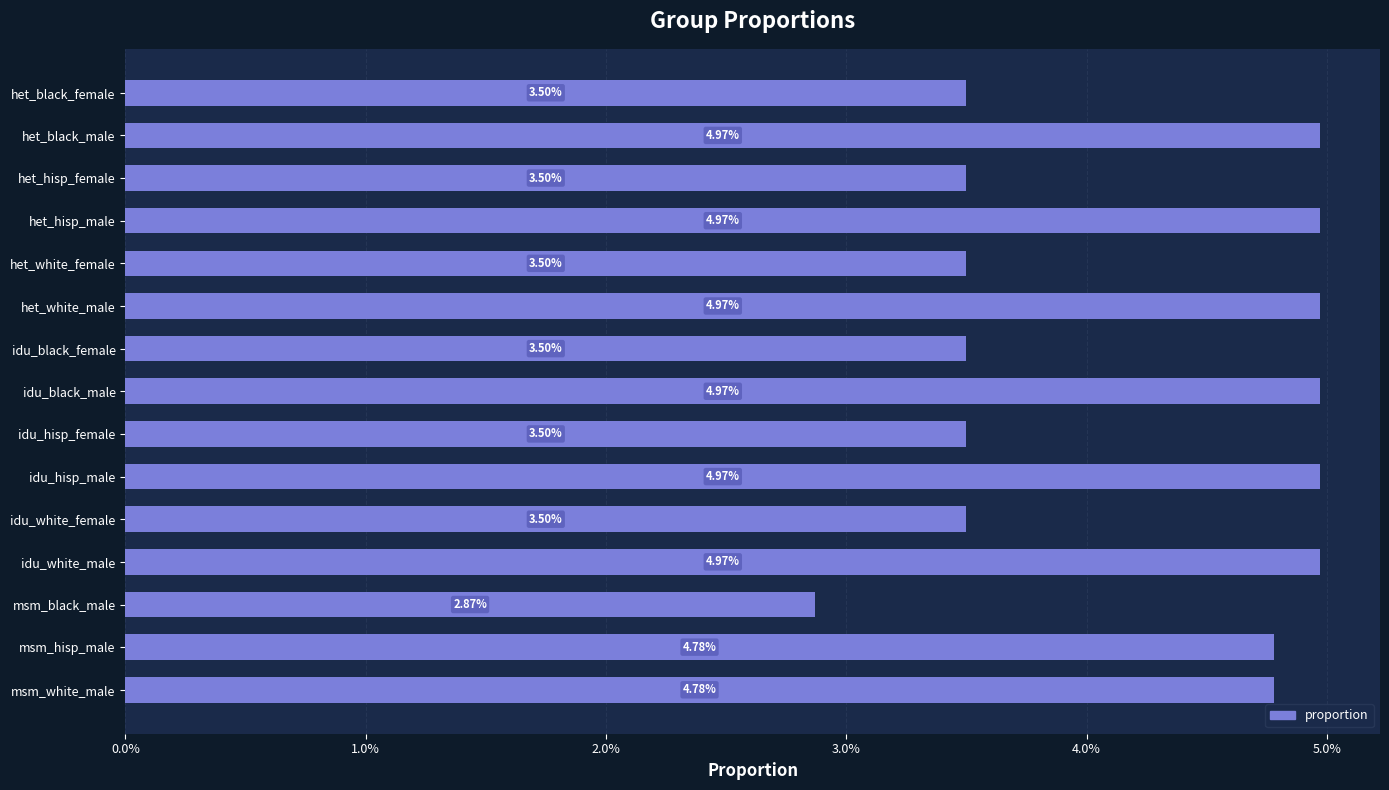

Where is the data nearest to the value 0?

msm_black_male